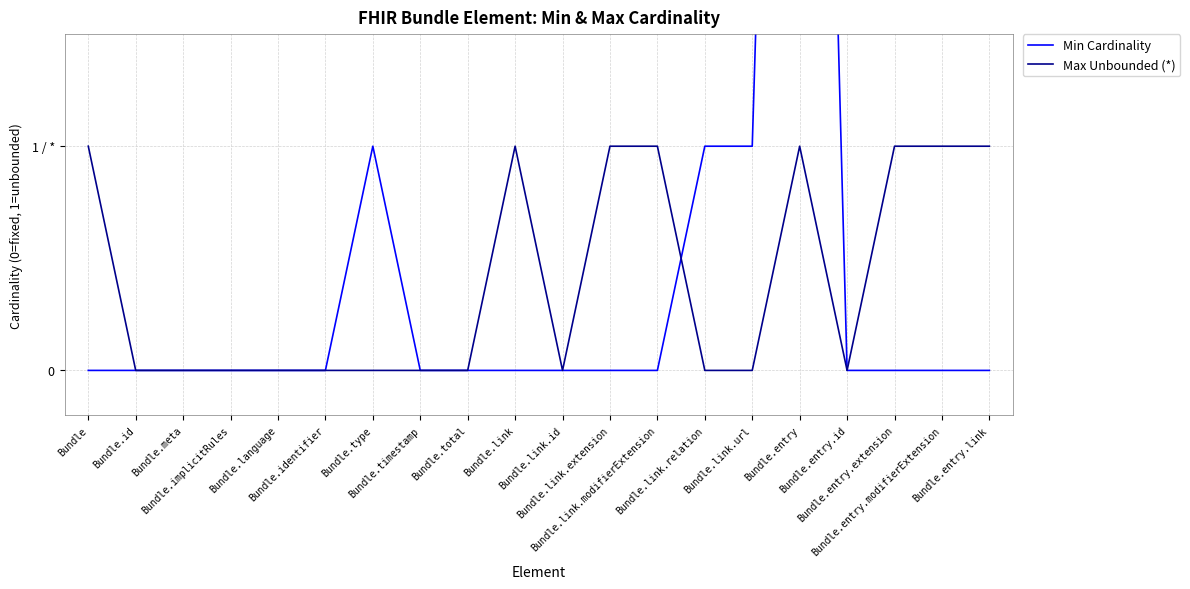

Is it true that Max Unbounded (*) equals 1 at Bundle?

True